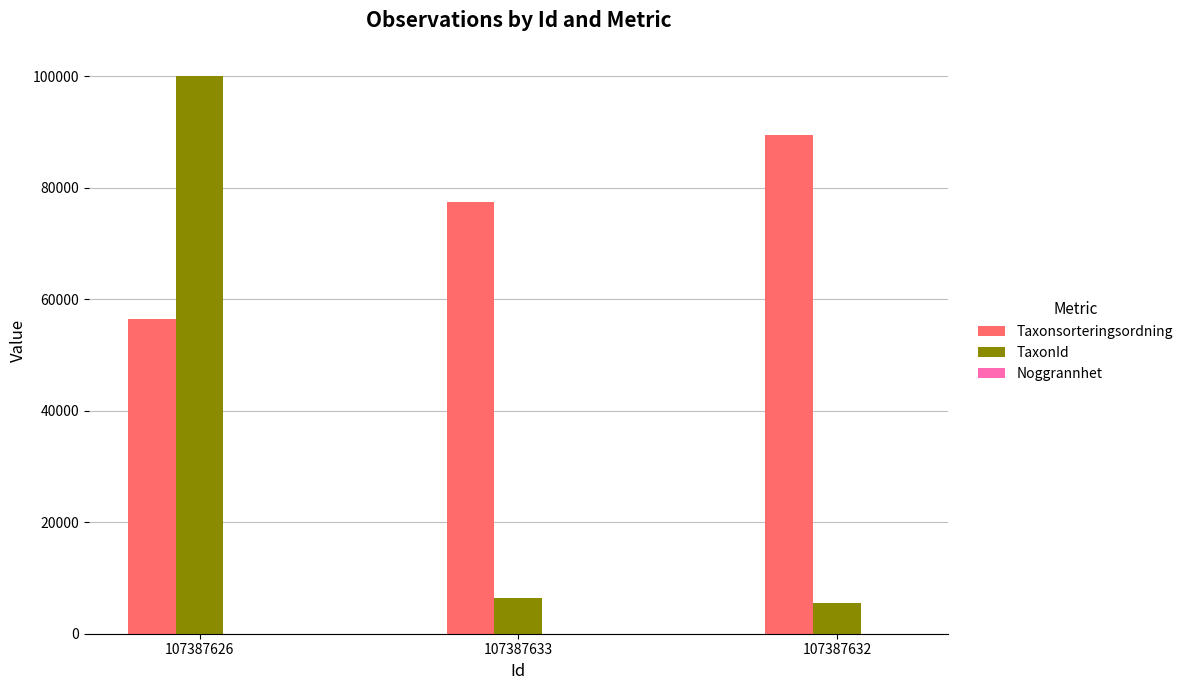

Is it true that Taxonsorteringsordning equals 89410 at 107387632?

True